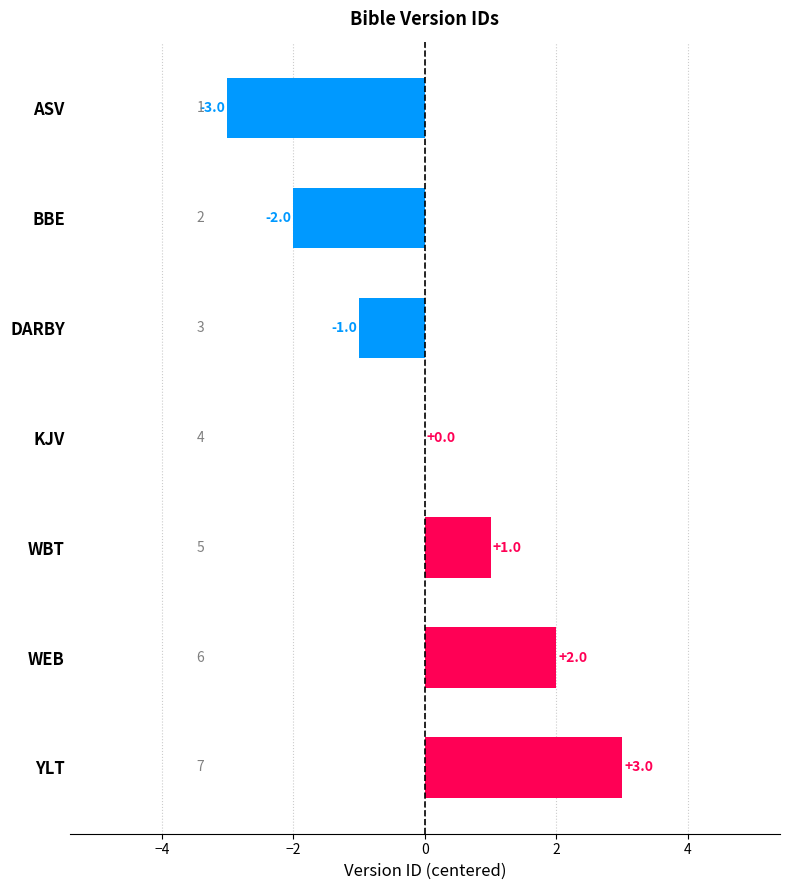

How many data points does each series have?

7